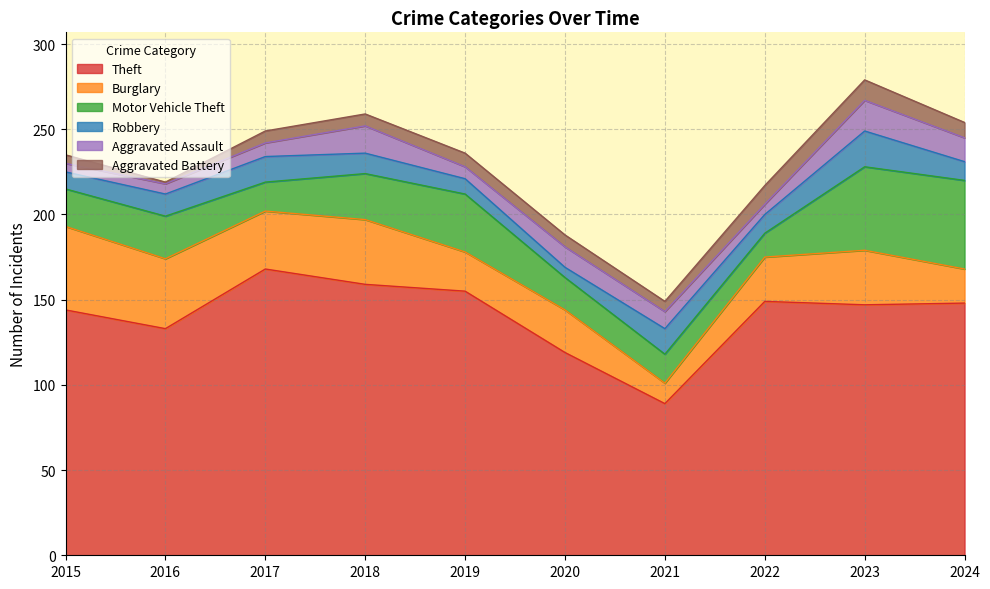

How many distinct data groups are displayed?

6